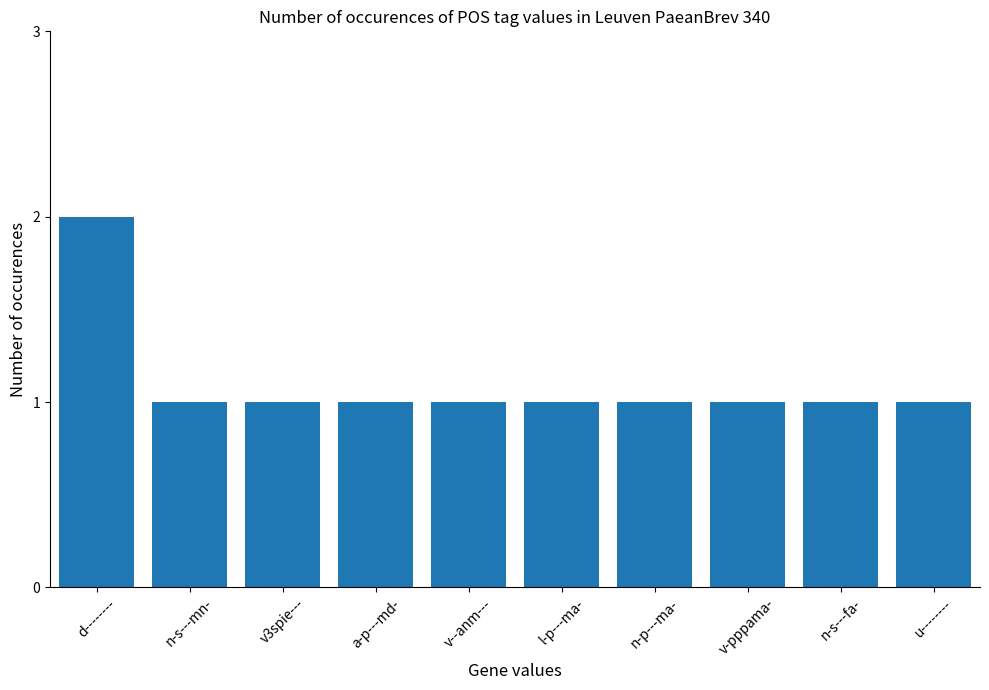

What is the sum of all values?

11